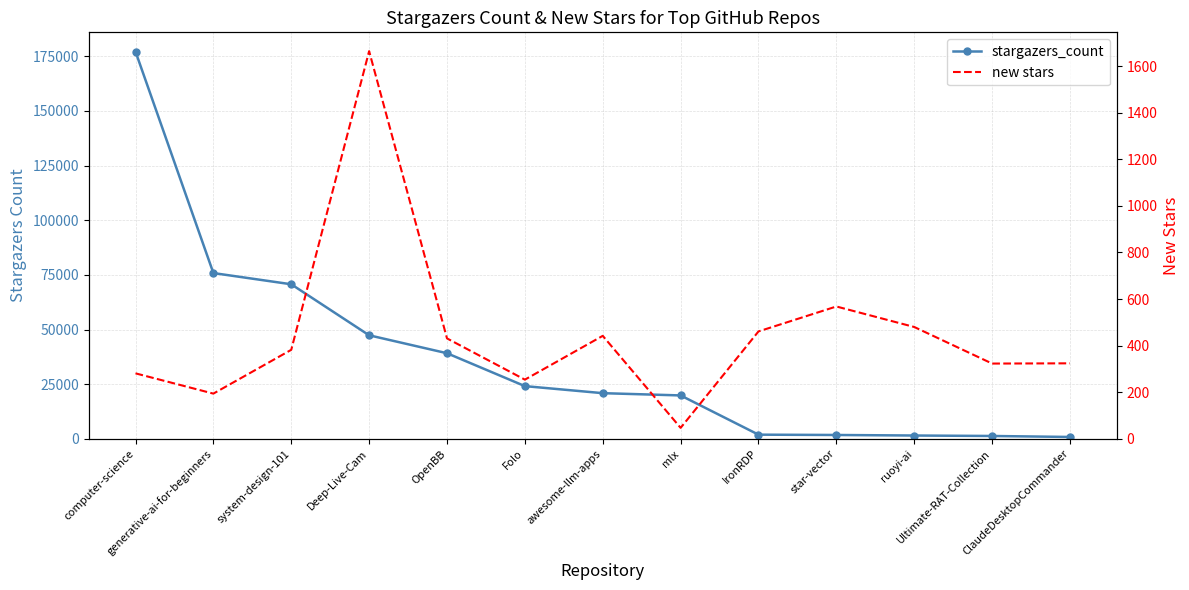

True or false: stargazers_count has more than 1 interior local peaks.

False